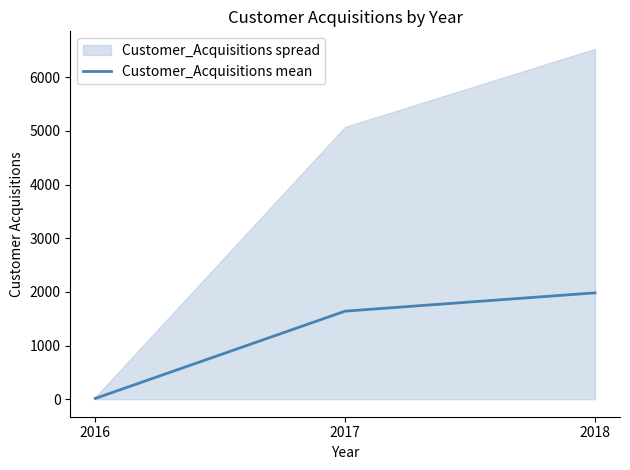

Reading right to left, list all the values displayed in this chart.

2018=1982.7	2017=1641.7	2016=14.1